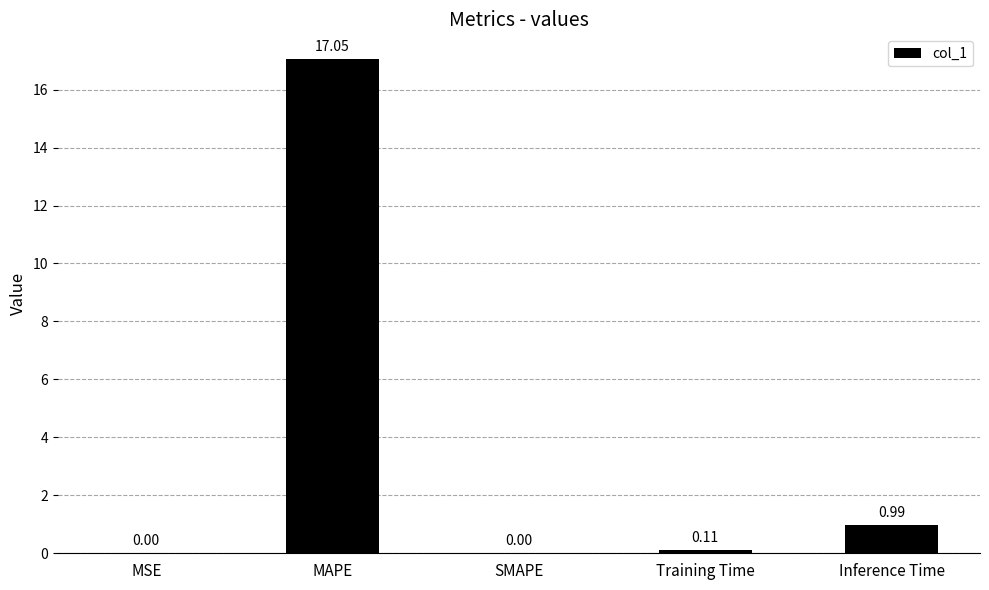

What is the sum of all values?

18.2